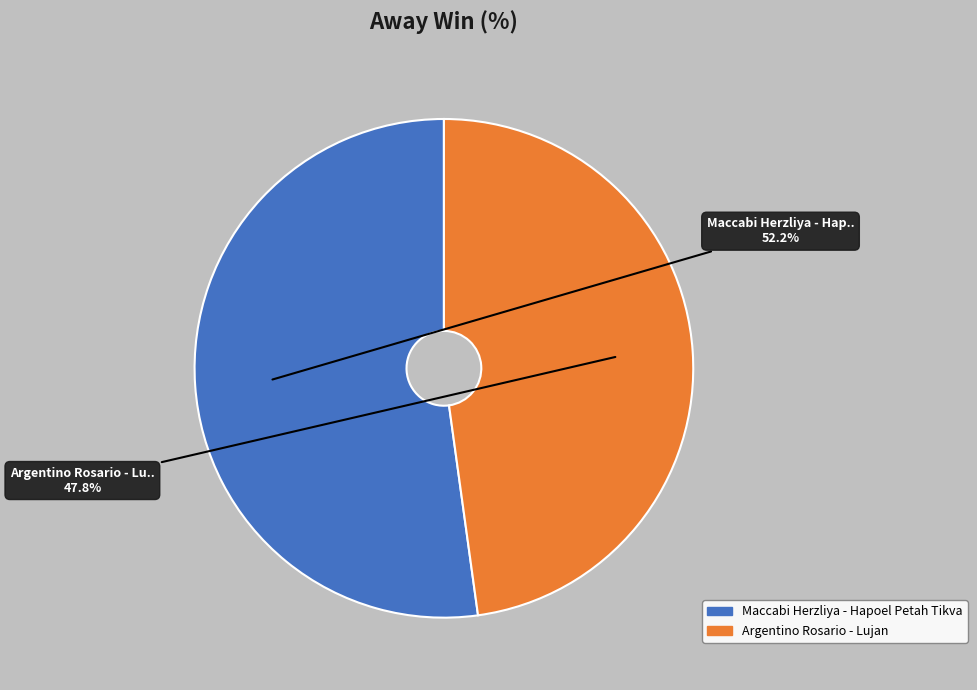

Between Argentino Rosario - Lujan and Maccabi Herzliya - Hapoel Petah Tikva, which is larger?

Maccabi Herzliya - Hapoel Petah Tikva